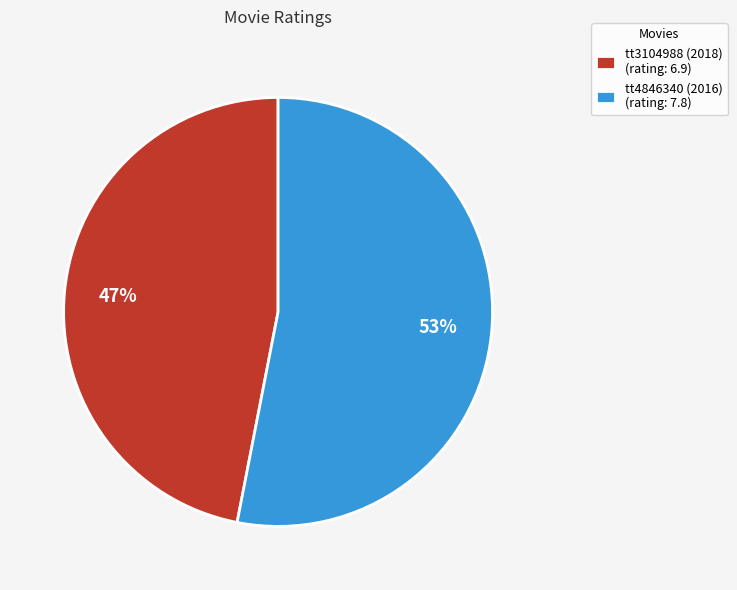

Is it true that tt4846340 (2016) is 53% of the pie?

True